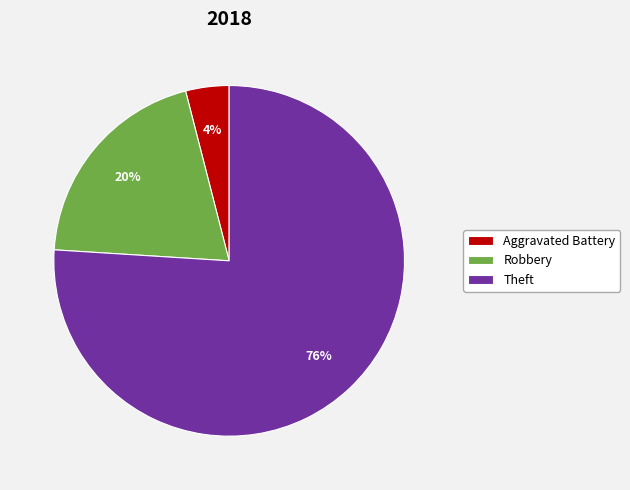

To the nearest percent, what is the combined percentage of Robbery and Aggravated Battery?

24%